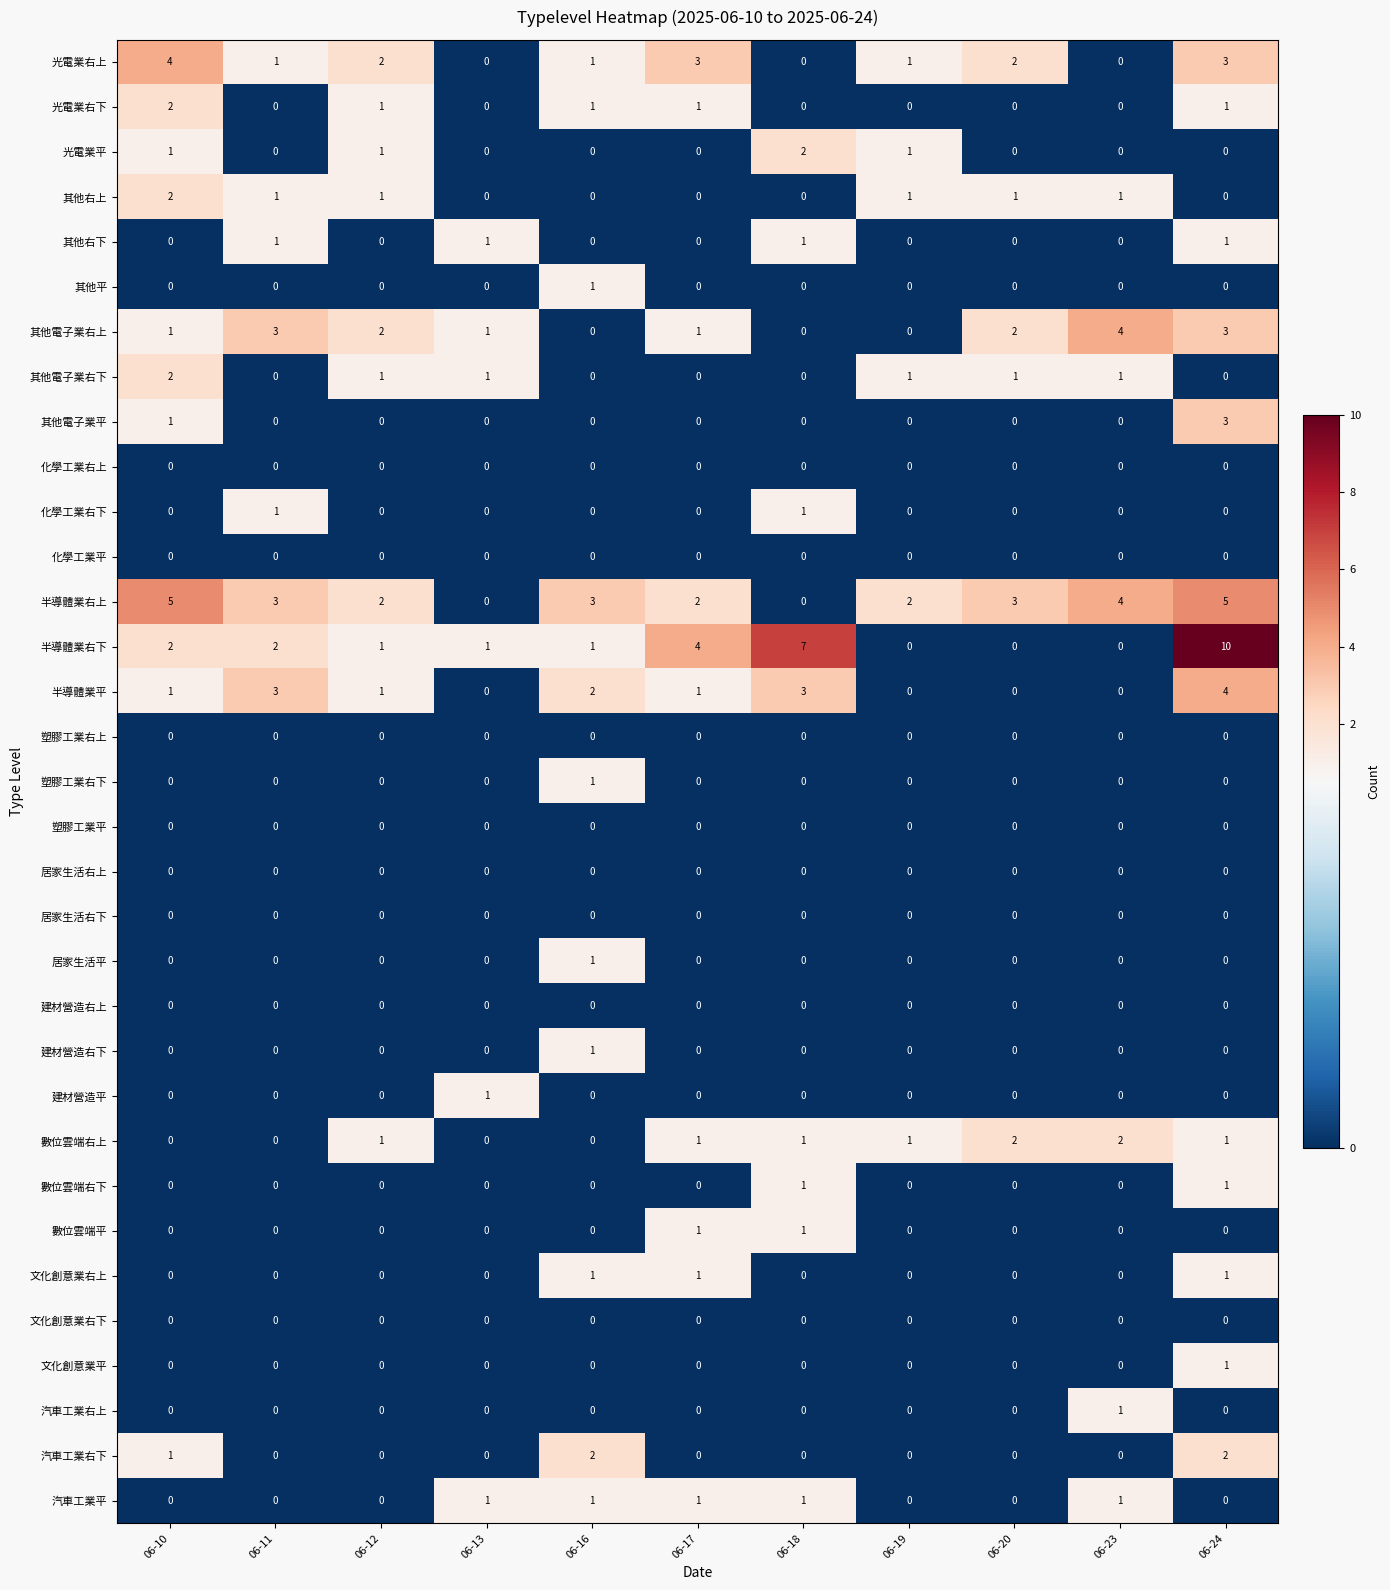

What is the greatest value displayed?

10